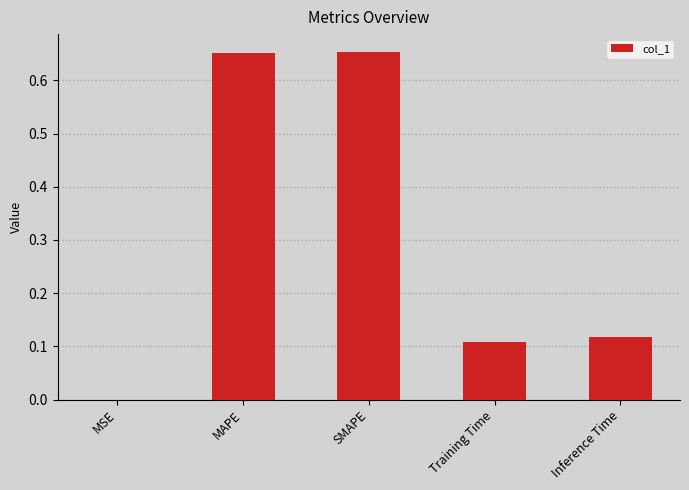

What is the sum of the values at MAPE and SMAPE?

1.3